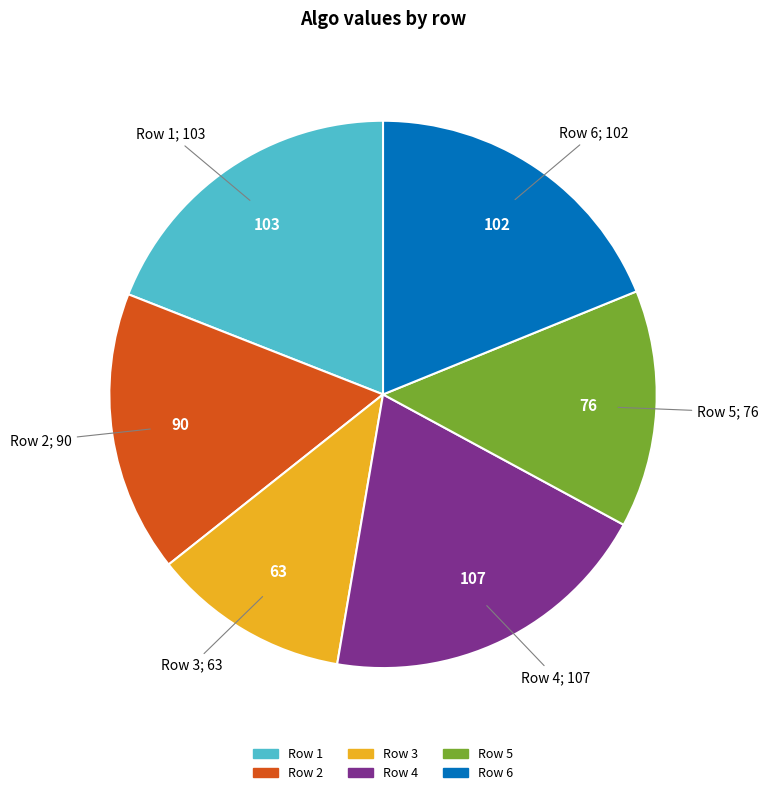

Is there a majority slice in this chart?

No